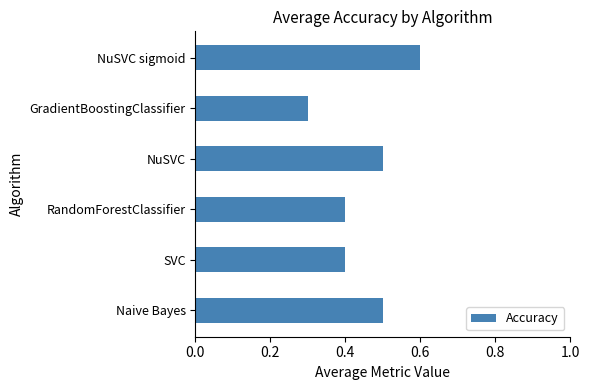

True or false: the data shows 0.7 at NuSVC.

False